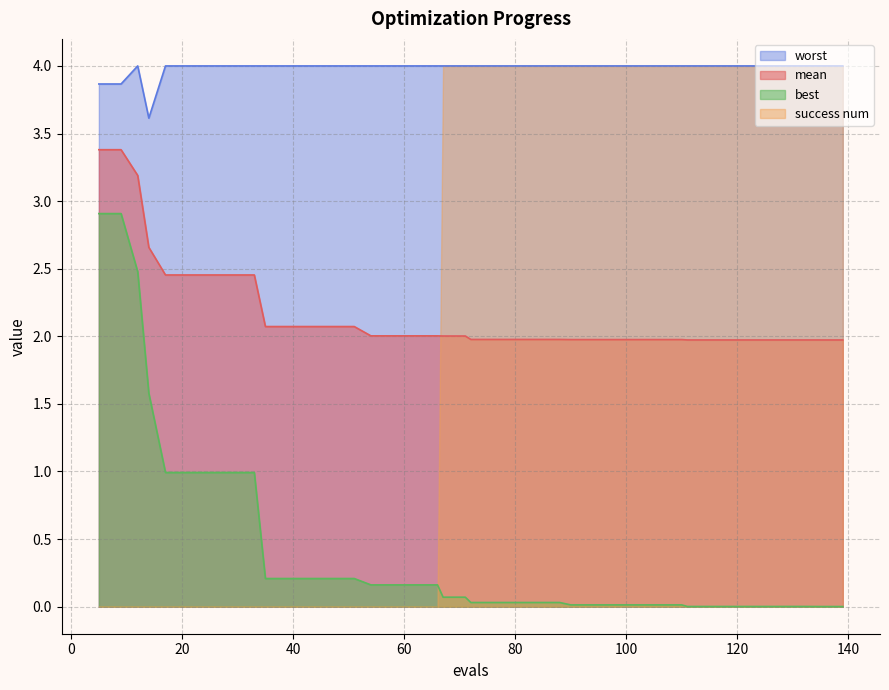

Between 43 and 76, which series saw the biggest shift?

best